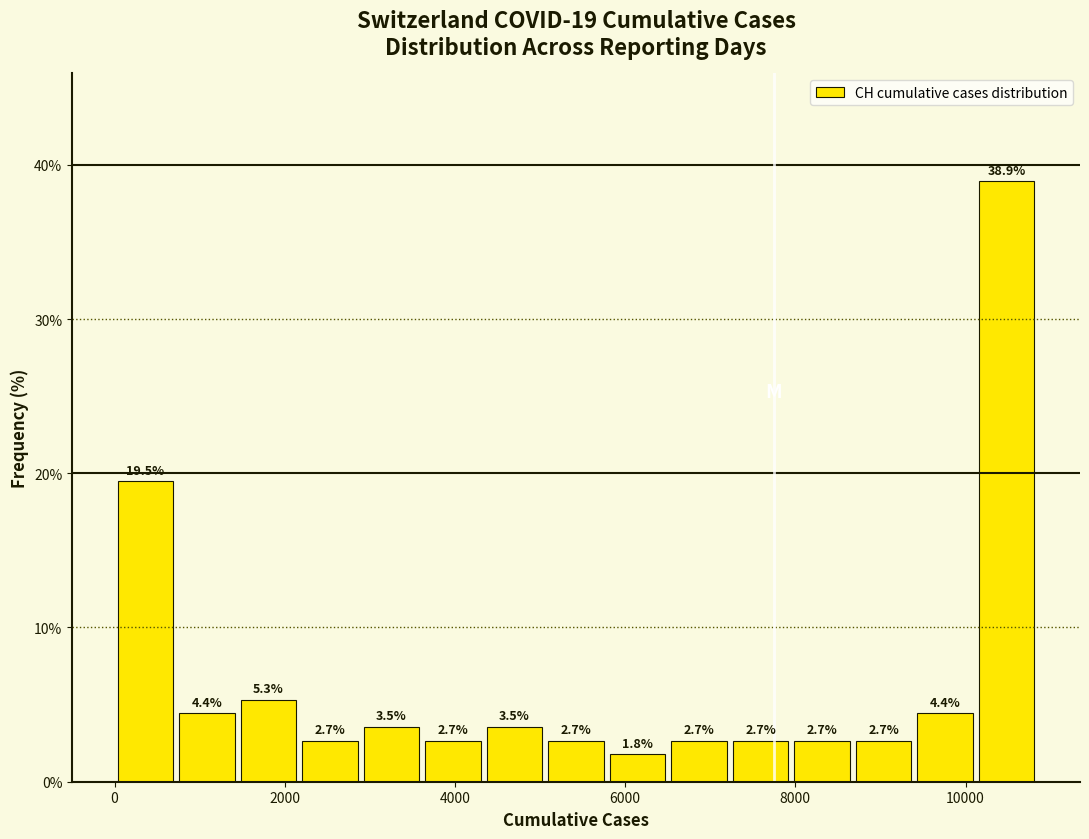

Read against the x-axis, roughly where is the centre of the tallest bar?

10400